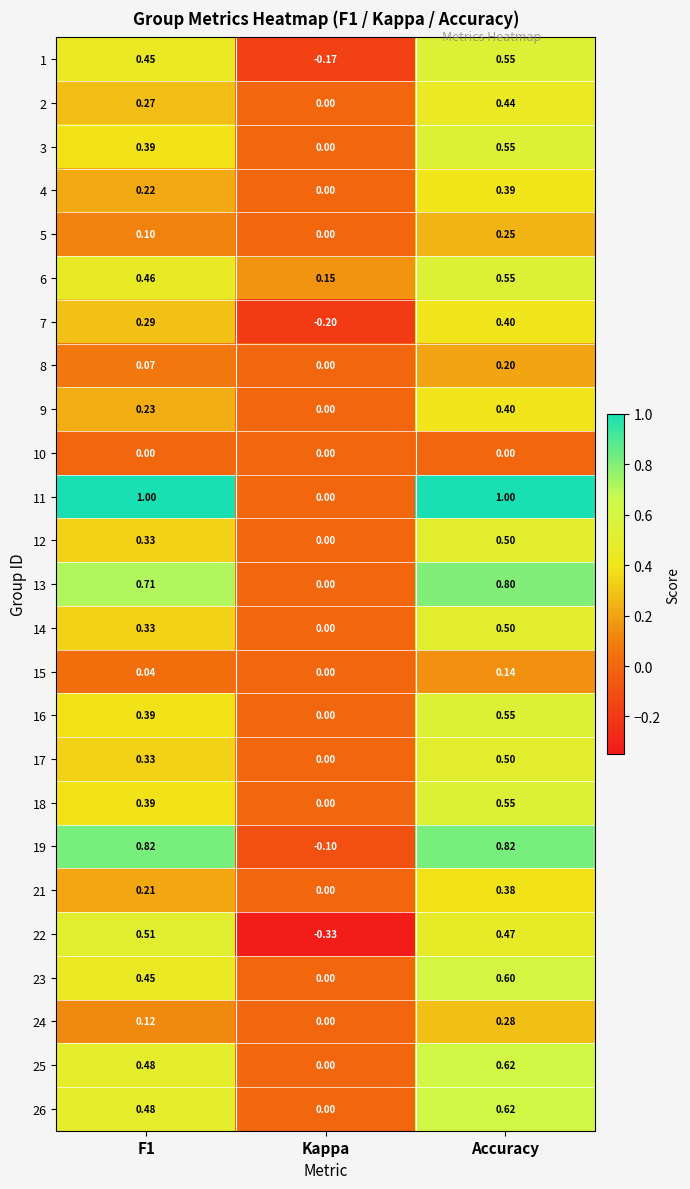

Where is 15 nearest to the value 0?

Kappa